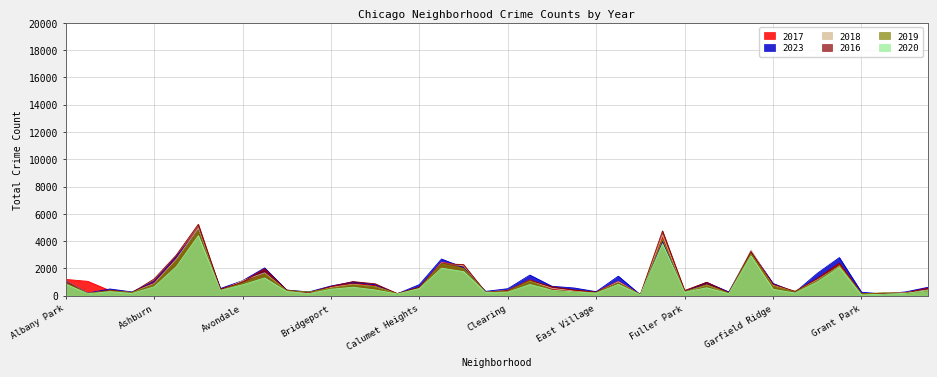

Reading left to right, list all the values displayed in this chart.

2017: 1196	1053	372	242	1018	2852	4873	492	1068	1967	385	182	670	834	763	139	600	2448	2201	239	346	1168	505	377	281	1047	85	4308	352	981	251	3134	715	303	1219	2357	150	163	237	570
2023: 1079	190	493	277	1044	2858	4821	523	1098	2039	415	278	712	1012	799	142	815	2689	2058	318	514	1512	691	567	295	1432	64	3981	299	971	274	3256	901	255	1637	2795	257	121	281	614
2018: 1074	178	364	236	889	2671	4926	378	1101	1678	371	214	601	835	668	154	526	2408	2190	264	398	1087	544	340	217	1022	71	4442	279	779	192	3348	755	329	1161	2163	140	181	234	420
2016: 1053	146	404	217	1229	2973	5234	462	992	1961	405	212	678	1033	874	156	617	2351	2279	247	386	1123	659	417	257	928	101	4750	379	978	194	3225	845	316	1253	2387	137	176	194	540
2019: 930	161	349	236	823	2563	4811	382	913	1607	370	277	542	795	658	137	536	2338	1996	241	306	1098	381	279	236	936	72	4119	294	791	181	3085	705	255	1092	2223	134	213	167	345
2020: 846	143	294	167	652	2123	4400	387	799	1303	305	151	474	622	422	123	518	2018	1766	229	264	823	401	277	184	837	71	3796	253	584	147	2924	473	195	1010	2063	59	105	176	370